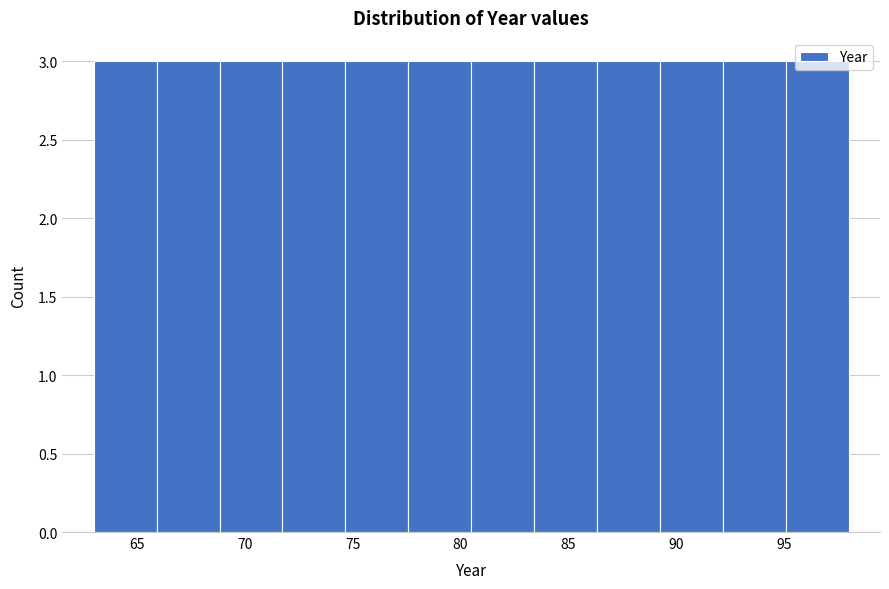

Reading left to right, list every bar in this chart as the range it spans on the x-axis followed by its height. Neither the bar edges nor the heights are printed on the chart, so give them approximately, as read against the axes.

63.0 to 66.0: 3
66.0 to 69.0: 3
69.0 to 72.0: 3
72.0 to 74.5: 3
74.5 to 77.5: 3
77.5 to 80.5: 3
80.5 to 83.5: 3
83.5 to 86.5: 3
86.5 to 89.5: 3
89.5 to 92.0: 3
92.0 to 95.0: 3
95.0 to 98.0: 3